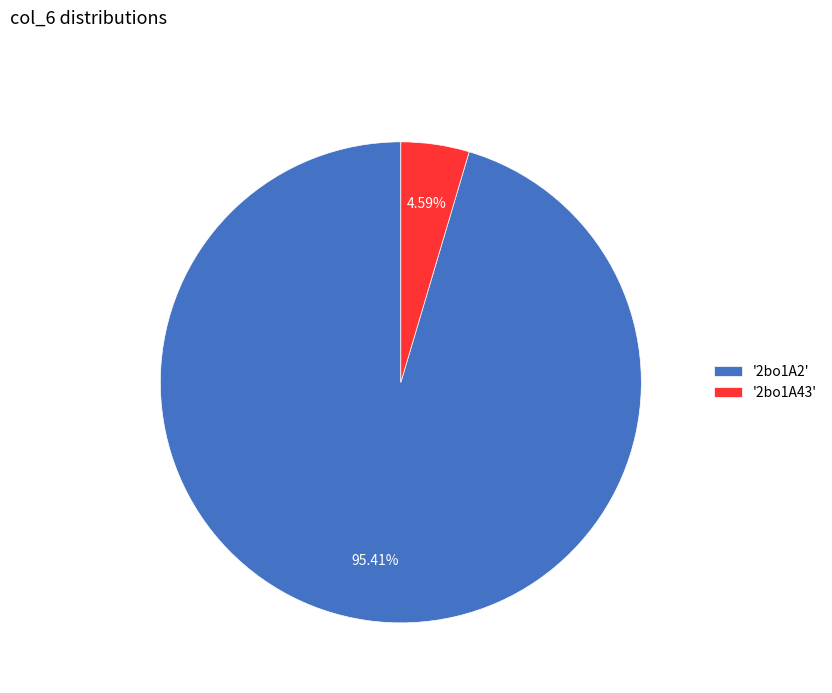

Which category has the smallest portion of the pie?

'2bo1A43'